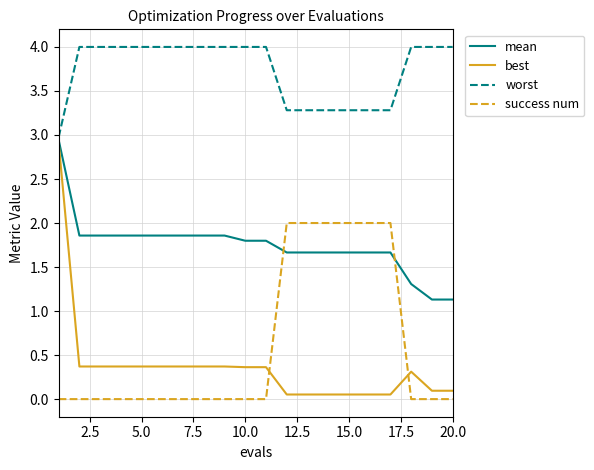

Which series has the largest range (max minus min)?

best